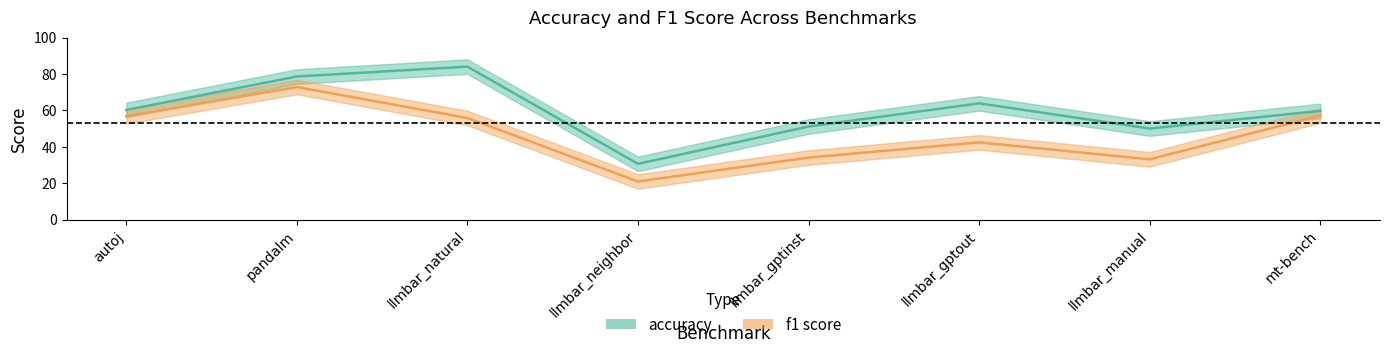

Reading right to left, transcribe all the data shown in this chart.

accuracy: mt-bench=59.7	llmbar_manual=50.0	llmbar_gptout=63.8	llmbar_gptinst=51.1	llmbar_neighbor=30.6	llmbar_natural=84.0	pandalm=78.6	autoj=60.2
f1 score: mt-bench=57.1	llmbar_manual=33.1	llmbar_gptout=42.4	llmbar_gptinst=34.1	llmbar_neighbor=20.9	llmbar_natural=55.8	pandalm=72.8	autoj=56.7